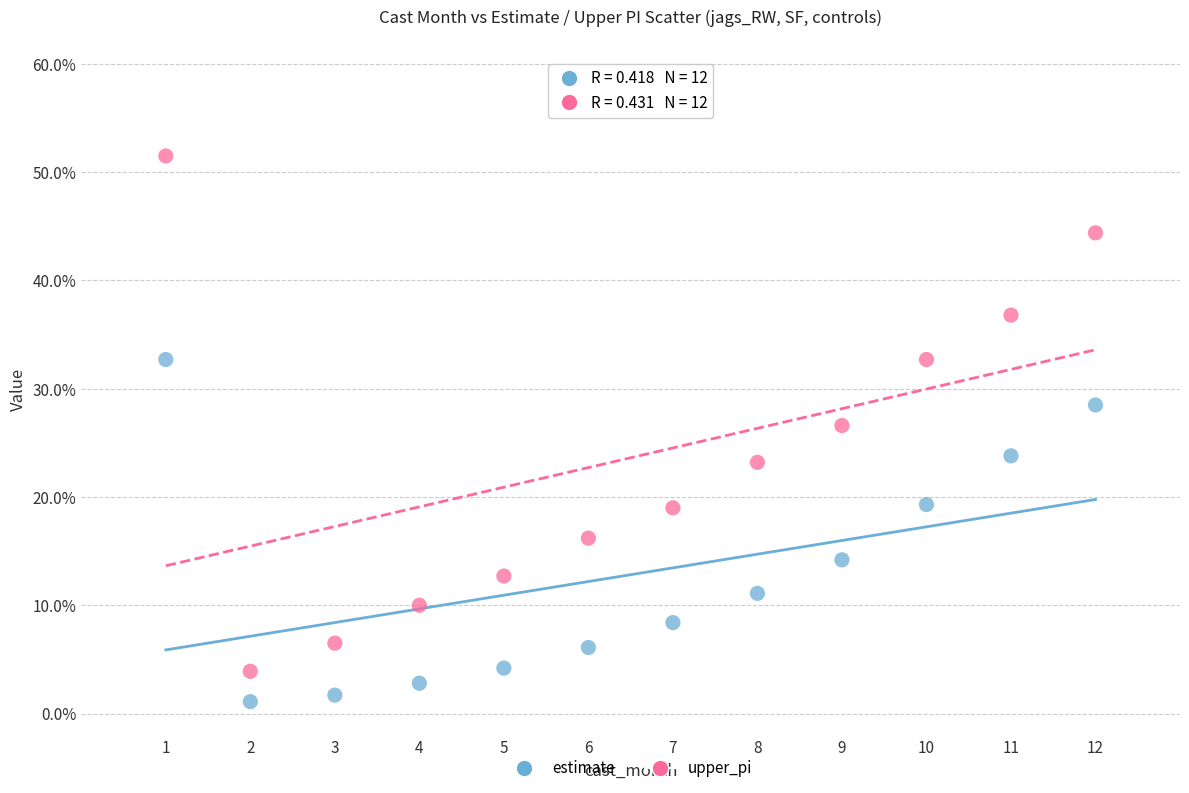

Which series has the largest Y range (max minus min)?

upper_pi